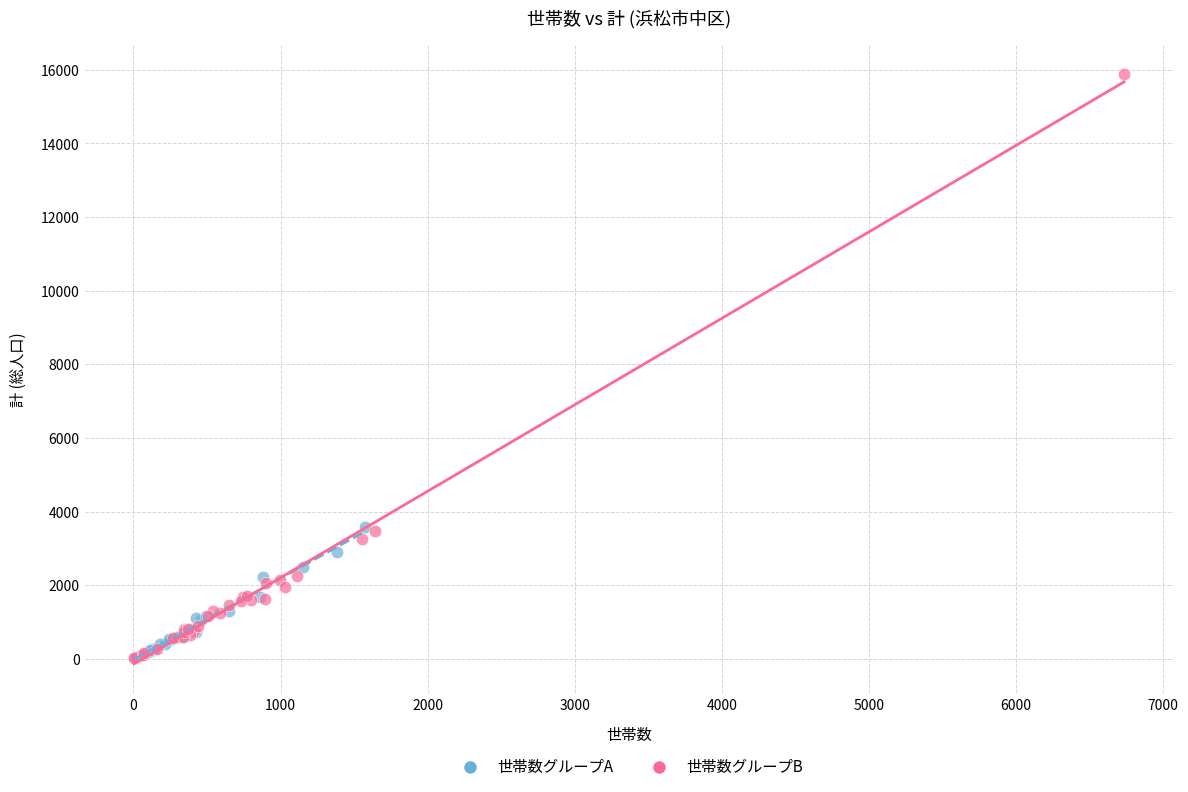

Which series contains the highest Y value?

世帯数グループB